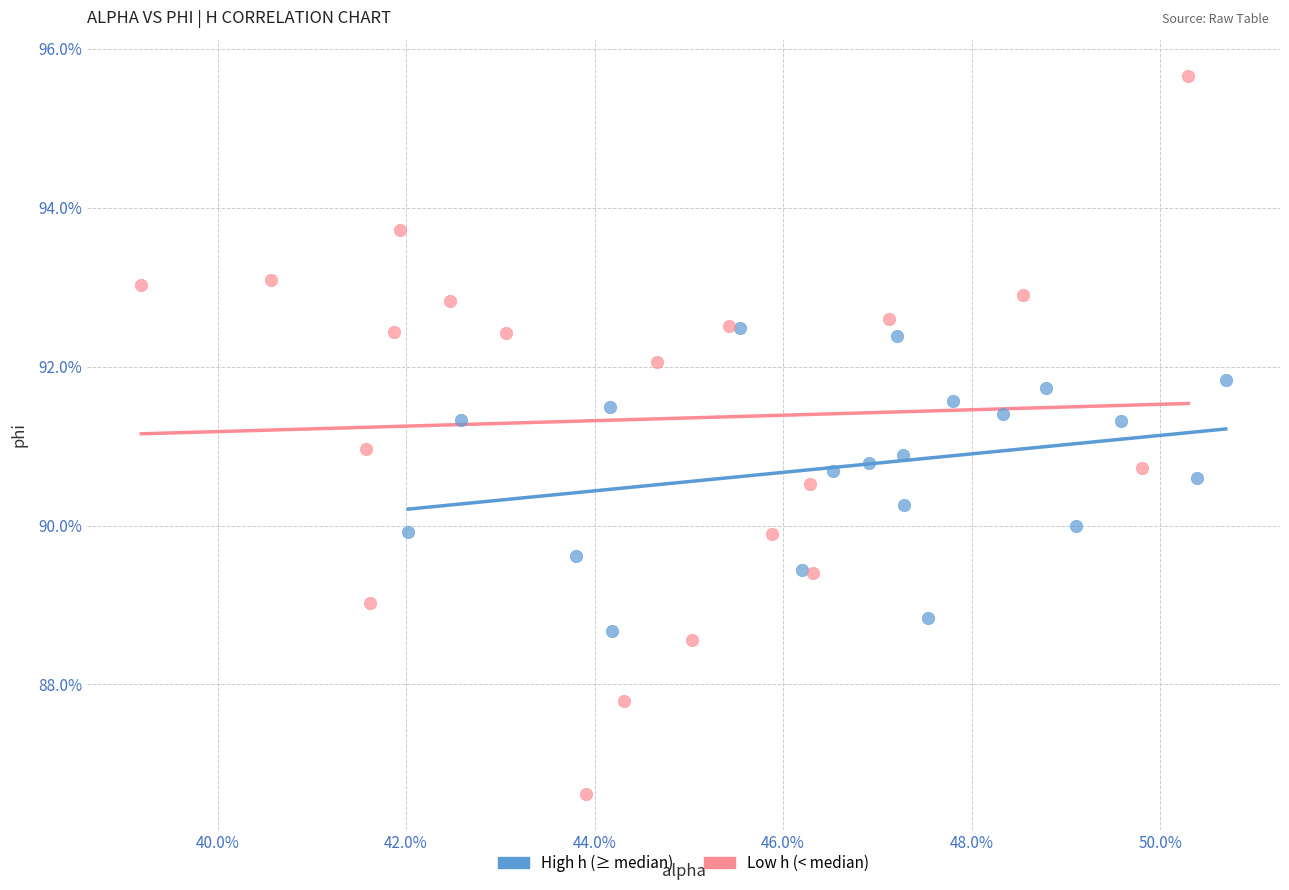

Which series has the largest Y range (max minus min)?

Low h (< median)